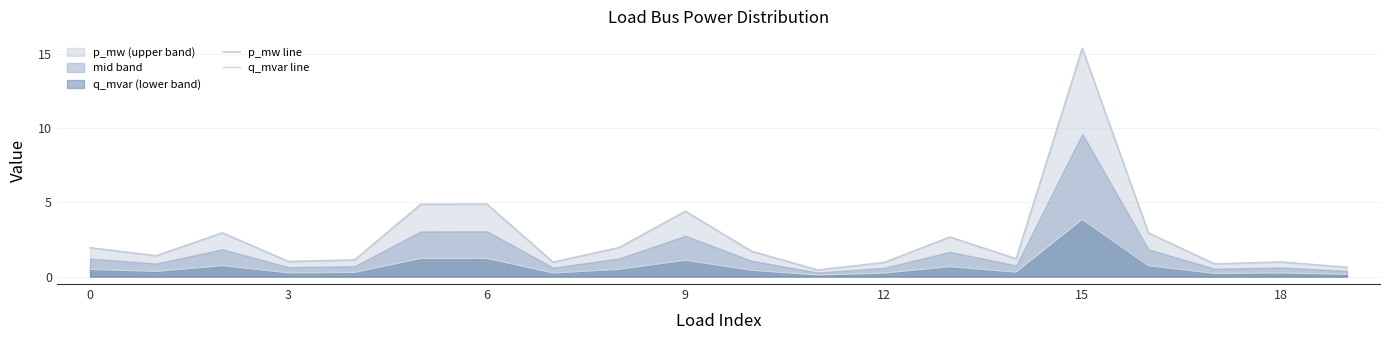

The q_mvar line series shows 0.7 at 13. True or false?

True